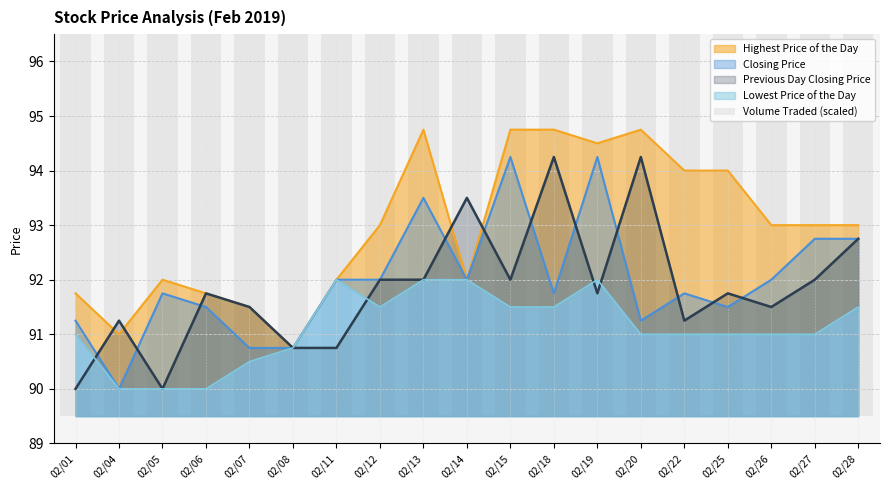

How many bars are there in total?

19